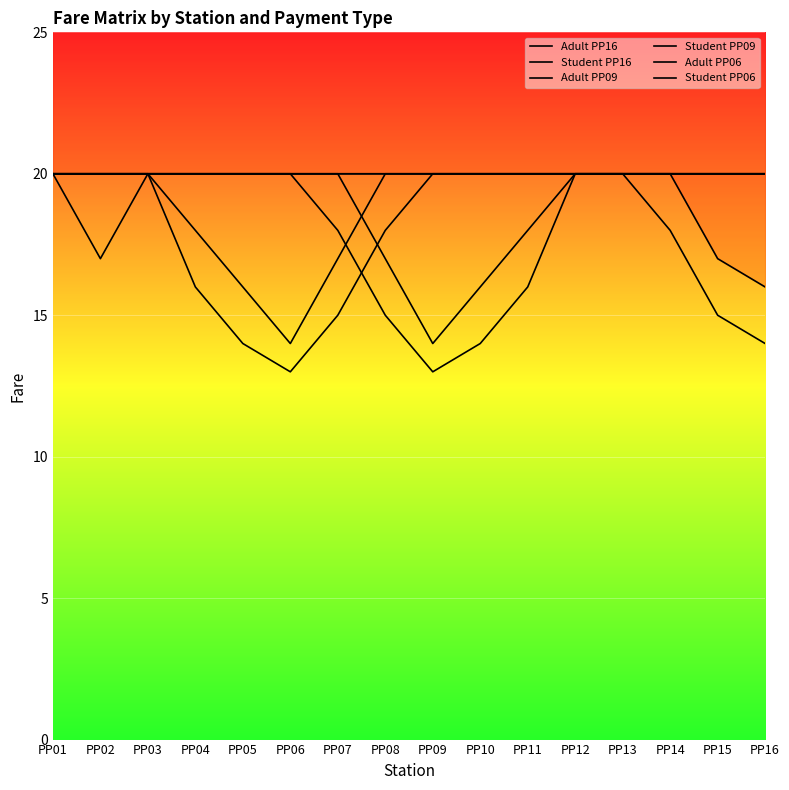

Which category has the lowest value in the Student PP06 series?

PP06